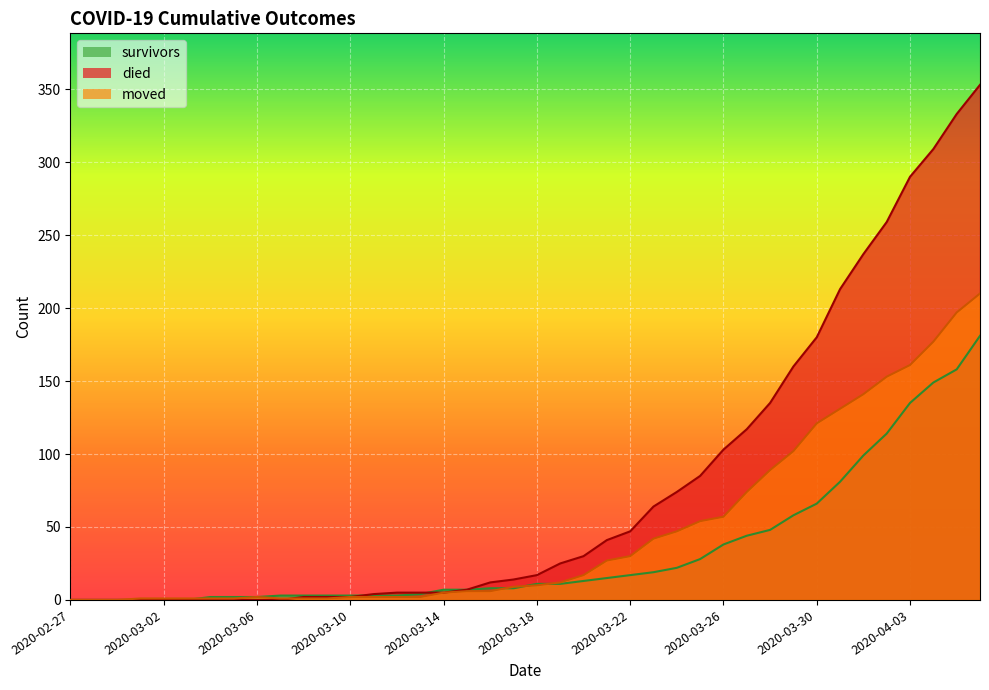

True or false: died has a value of 17 at 2020-03-19.

False